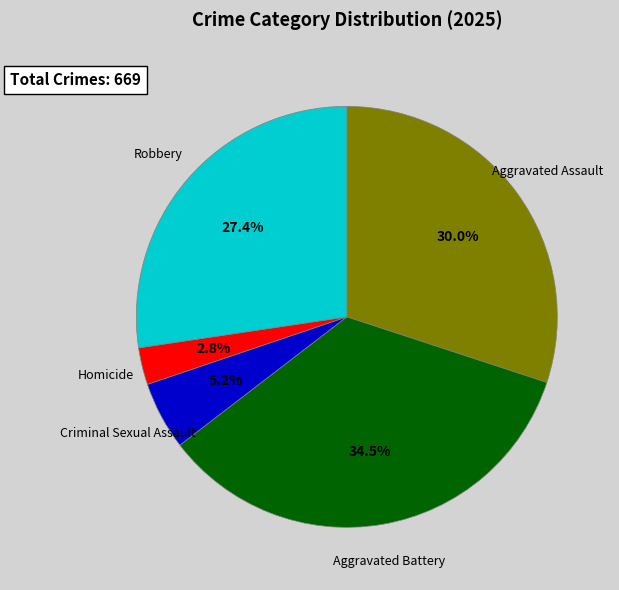

How many segments does this pie chart have?

5